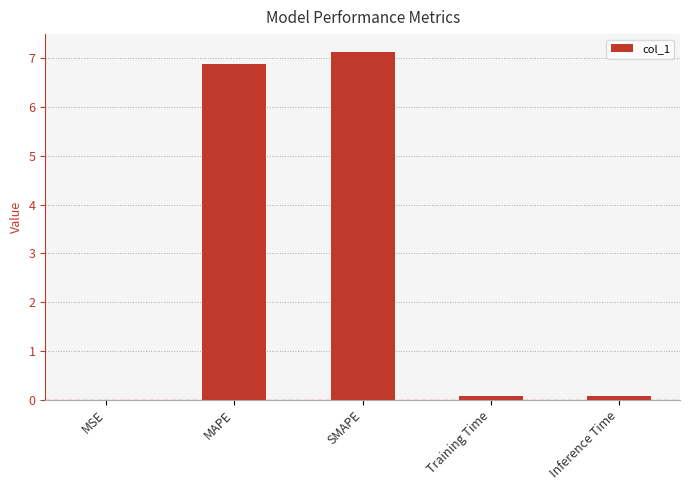

What is the sum of all values?

14.2